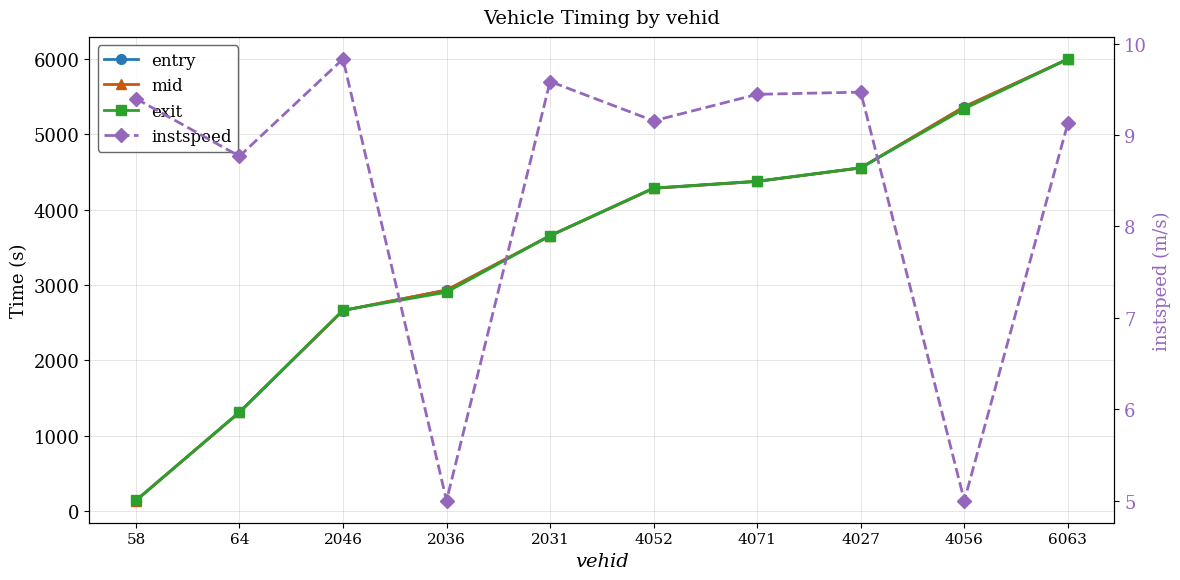

What position from the right is 4071?

4